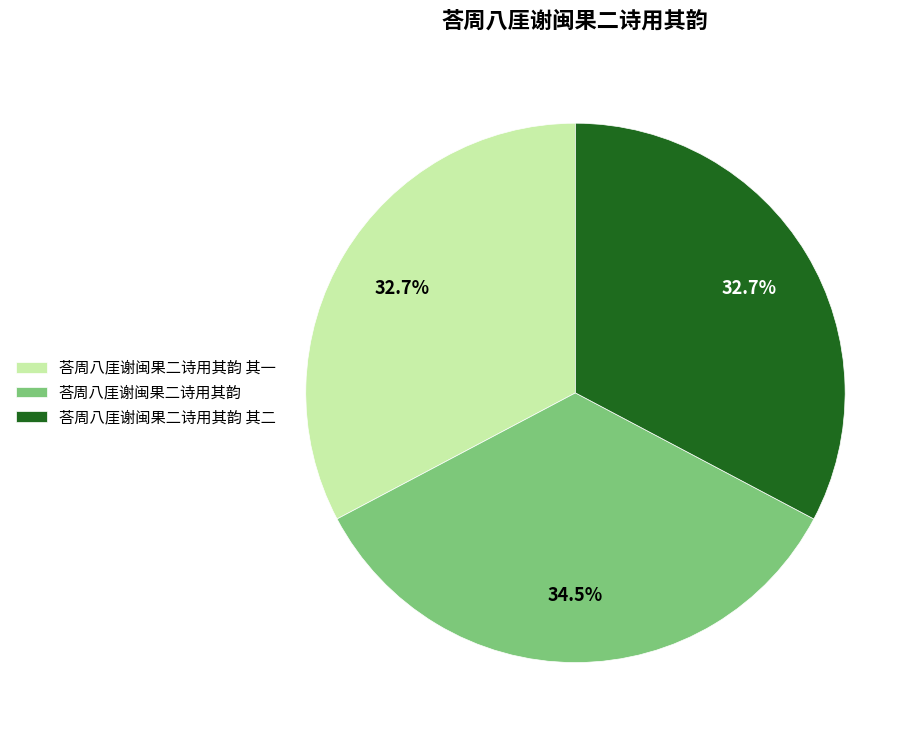

How many segments does this pie chart have?

3